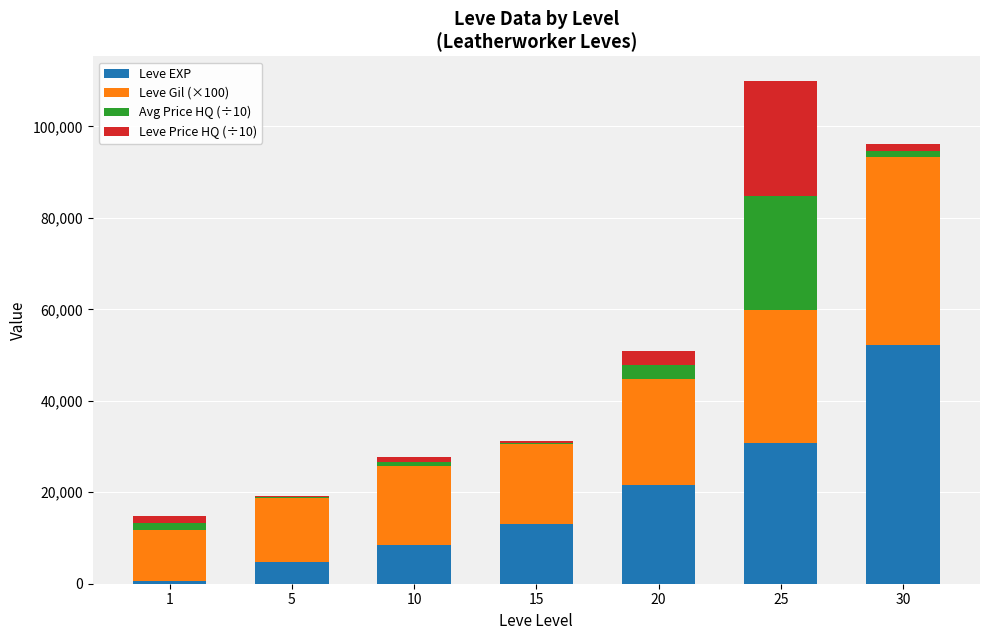

At which category is the sum across all series the highest?

25